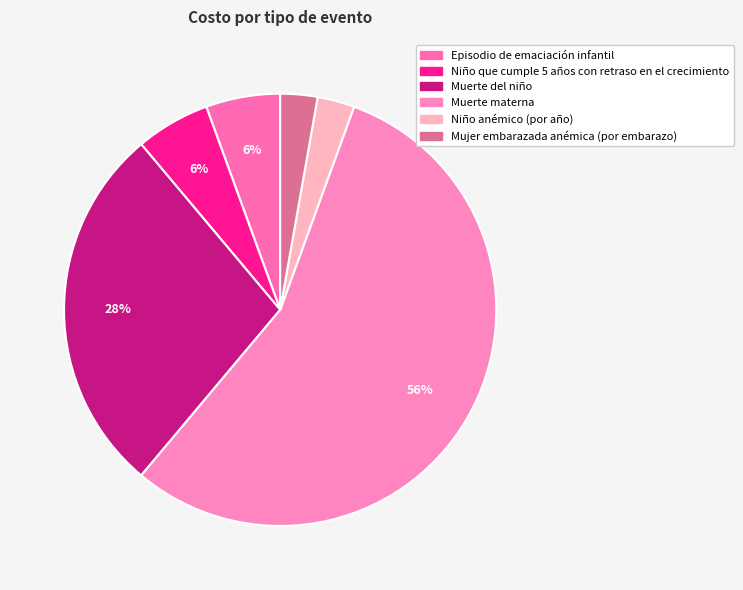

Is the sum of Muerte materna and Niño que cumple 5 años con retraso en el crecimiento greater than half?

Yes